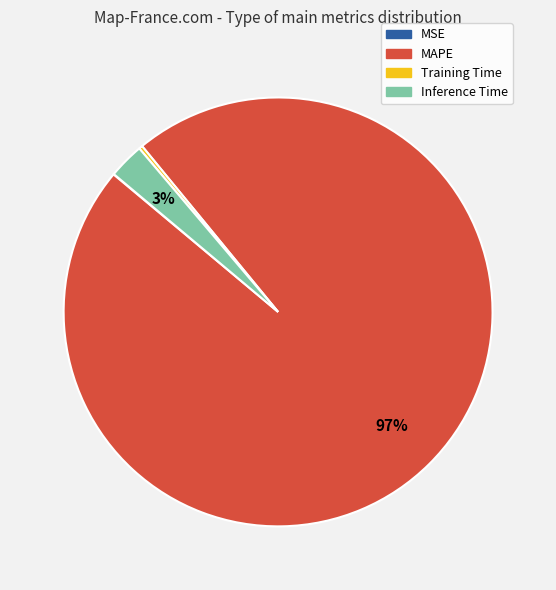

To the nearest percent, what is the average slice percentage?

25%